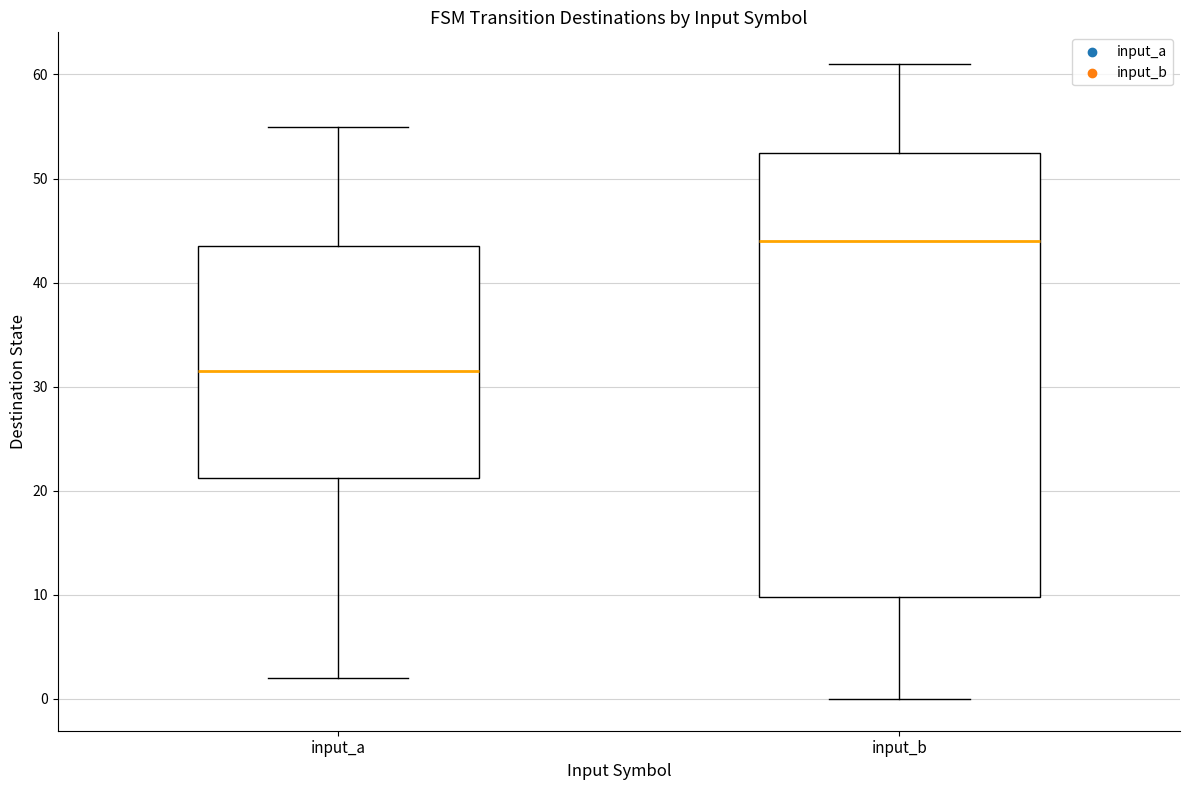

Where does the median line of the box for input_a sit on the y-axis? The values are not printed on the chart, so give them approximately, as read against the axis.

32